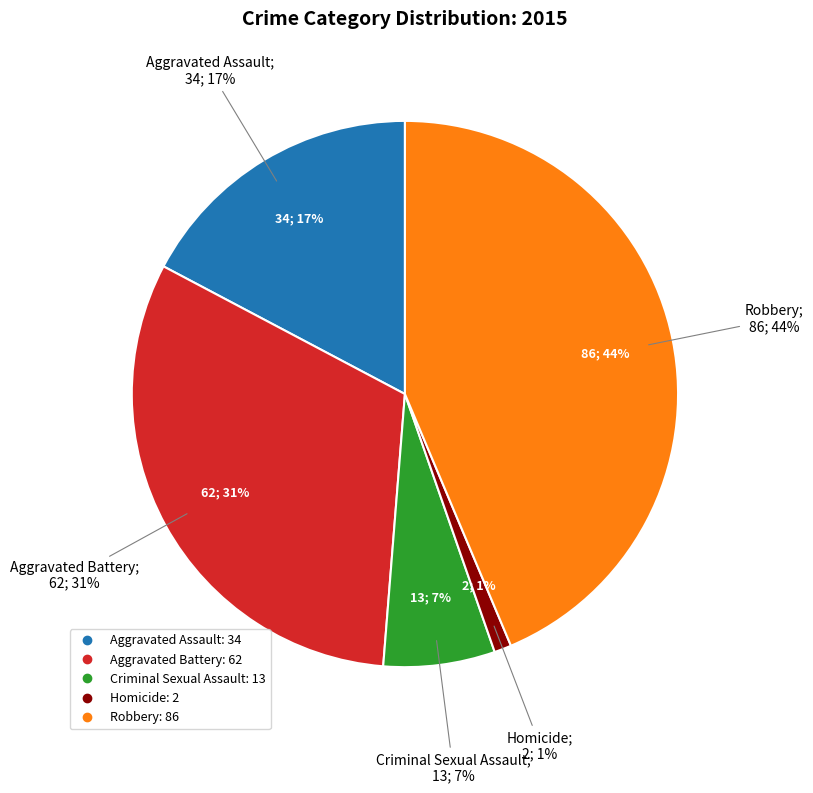

To the nearest percent, what is the average slice percentage?

20%